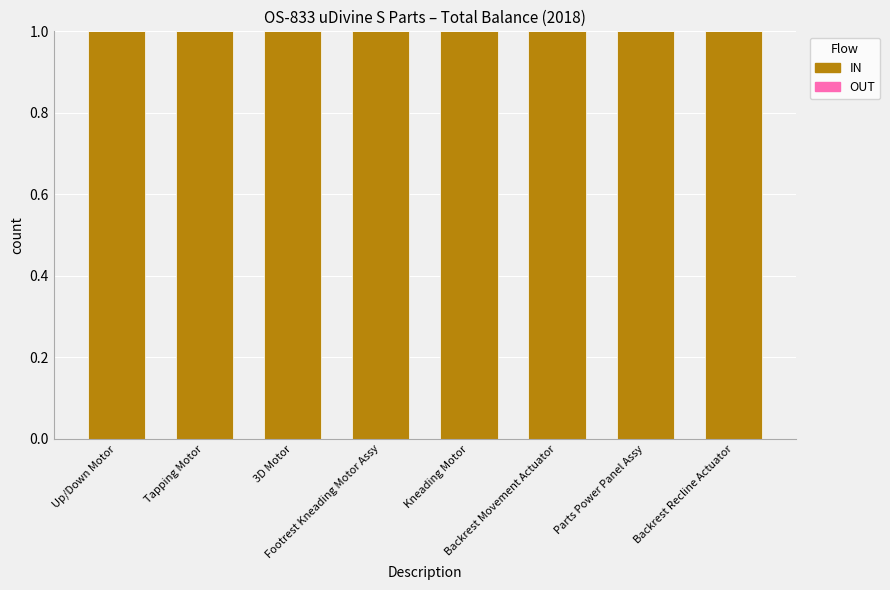

What is the highest value of the IN series?

1